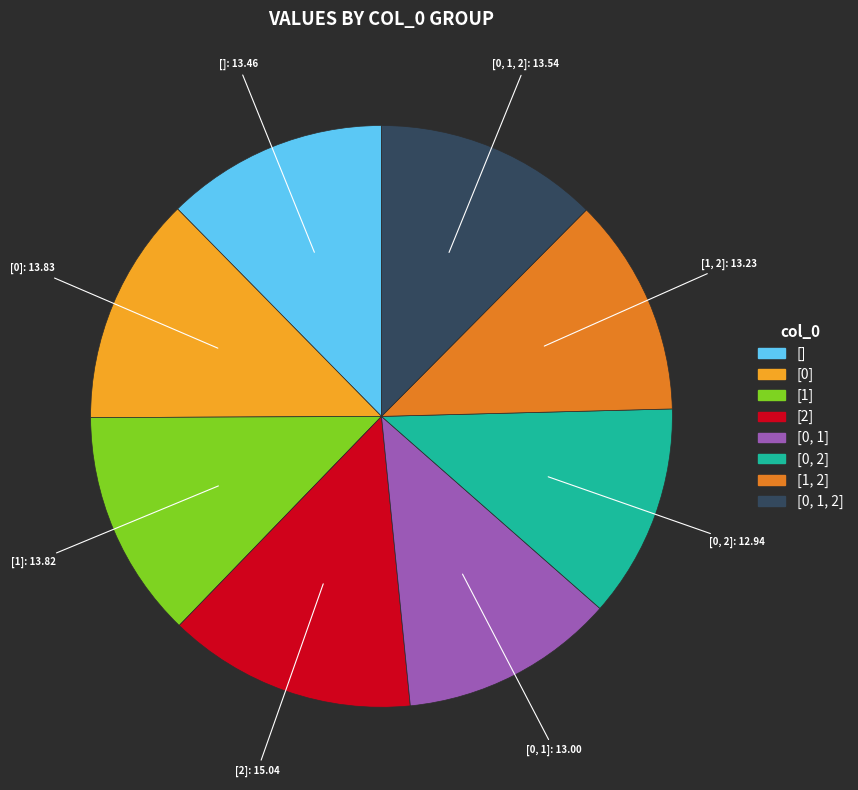

Approximately how many times larger is the value at [0] compared to [0, 1]?

1.1